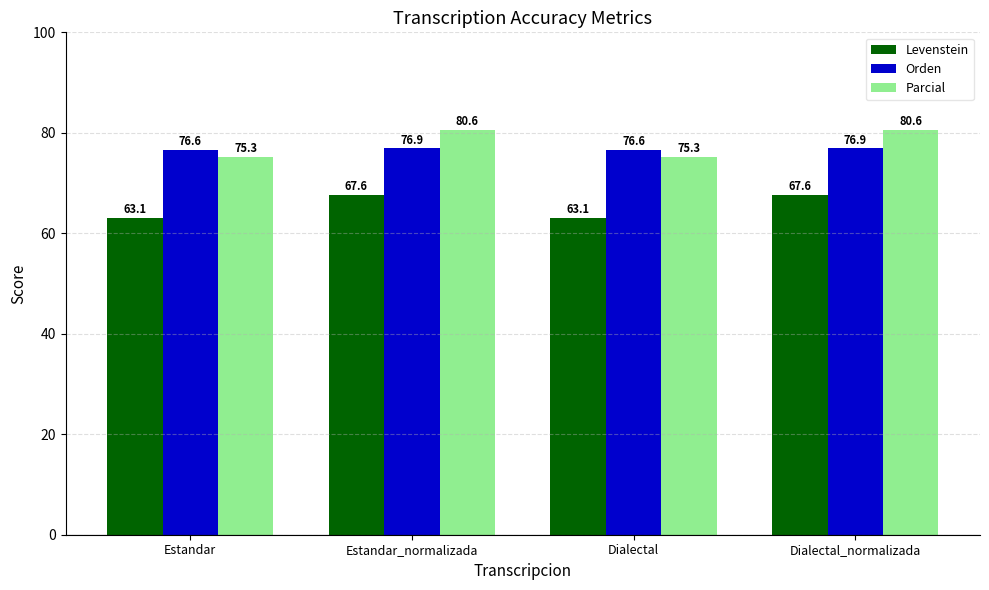

What are all the series names shown in the legend?

Levenstein, Orden, Parcial